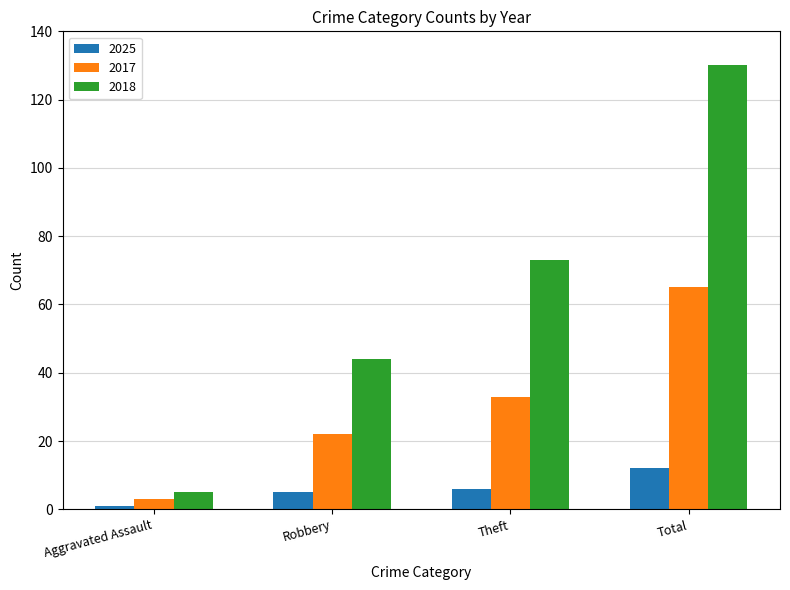

Read the 2017 value at Theft, to the nearest 10.

30